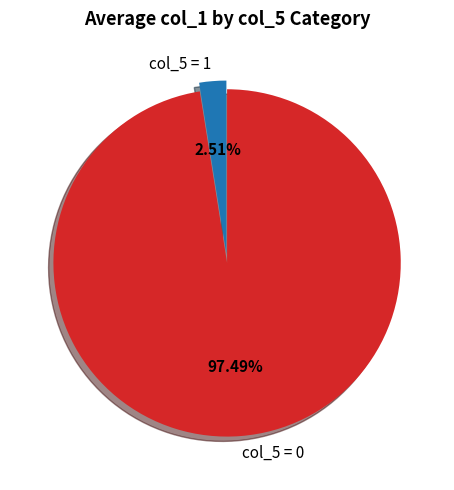

Count the number of slices in the pie.

2